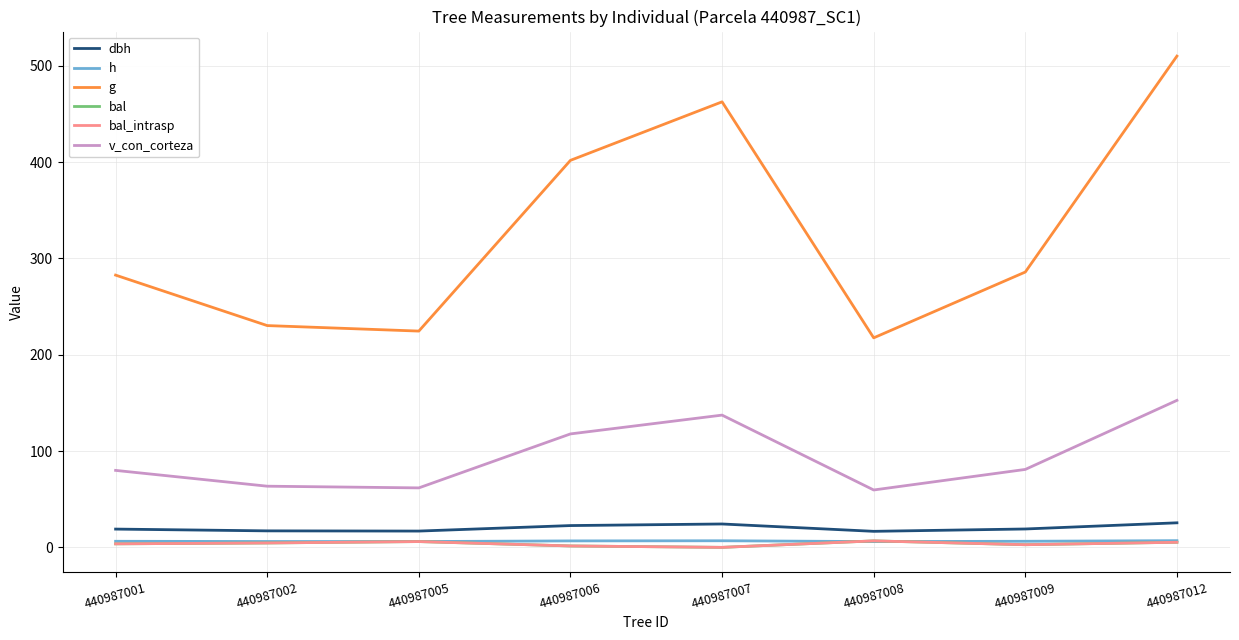

Does the chart have visible grid lines?

Yes